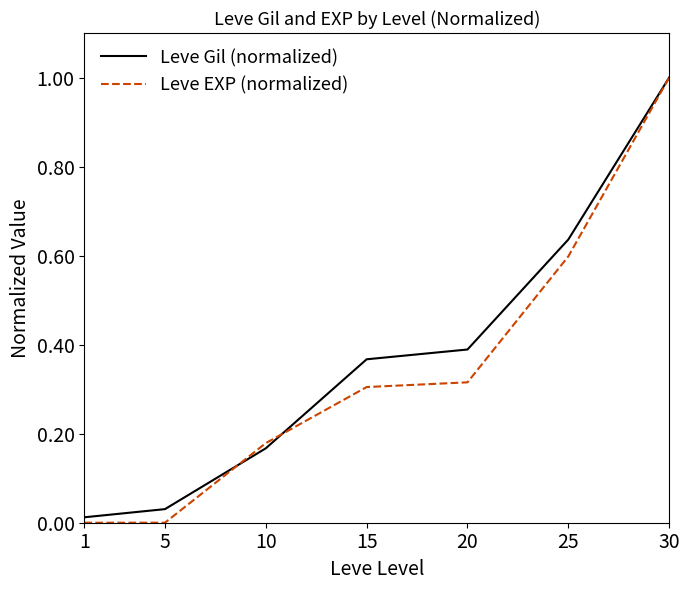

At which label is Leve Gil (normalized) closest to 0?

1